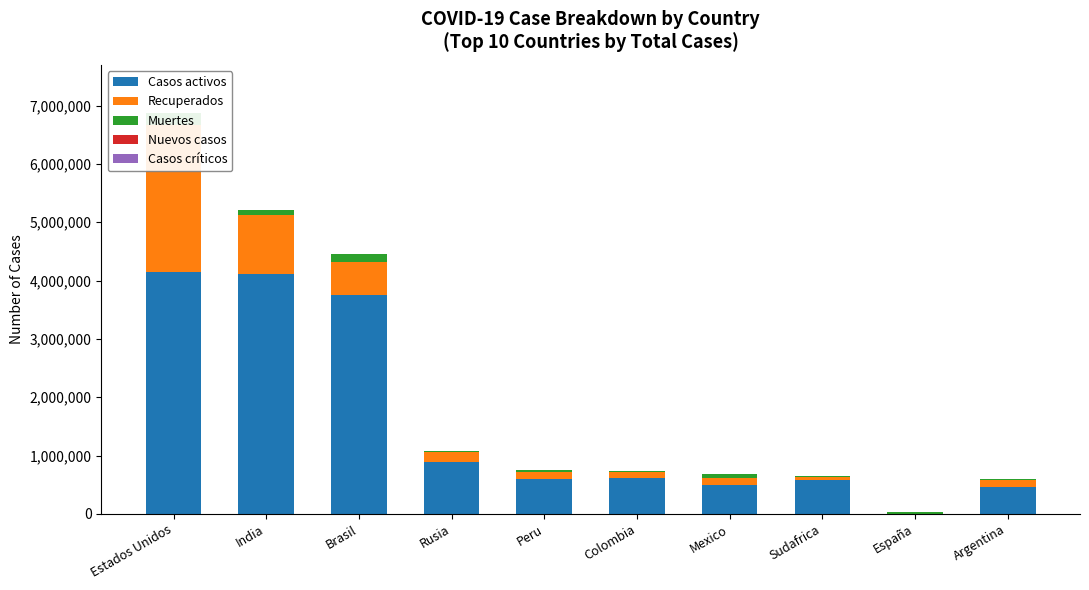

True or false: Nuevos casos has a value of -1855 at Sudafrica.

False